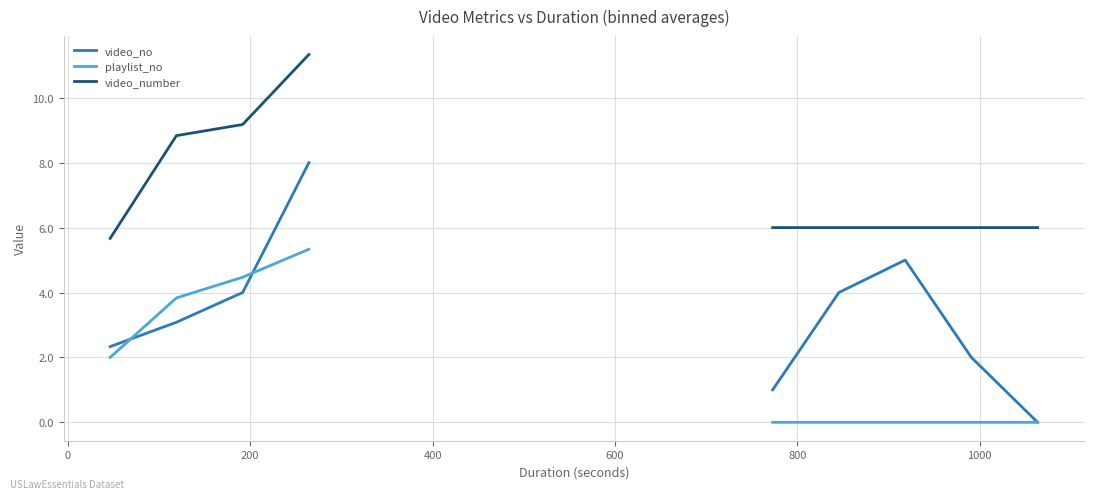

How many lines are shown in the chart?

3